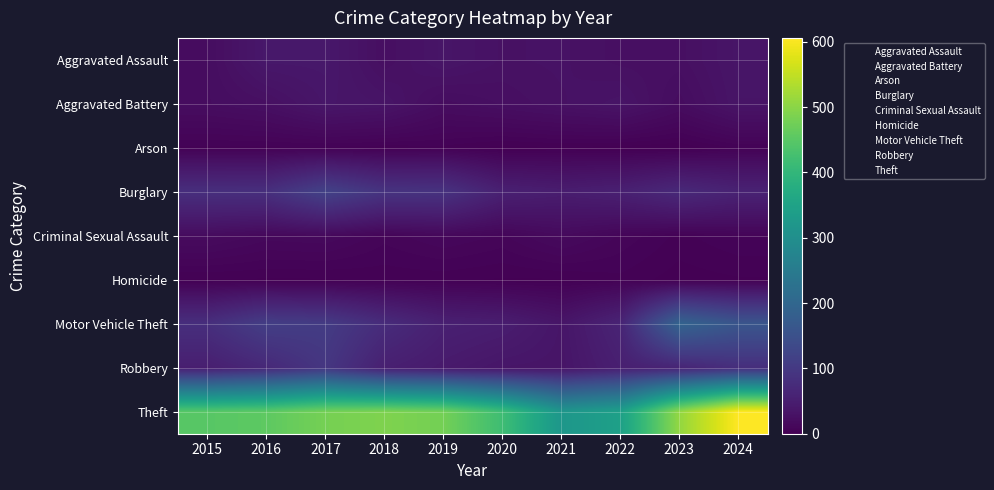

How many distinct data groups are displayed?

9